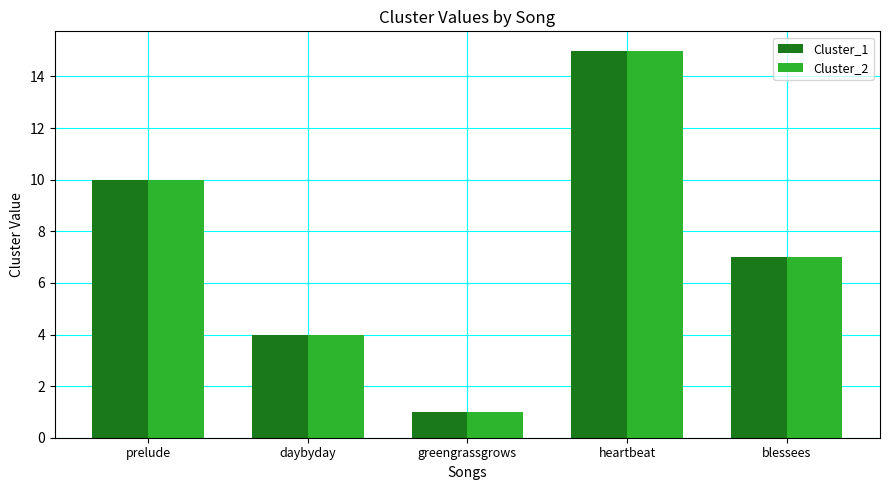

Is the value of Cluster_2 at blessees greater than the value of Cluster_1 at greengrassgrows?

Yes